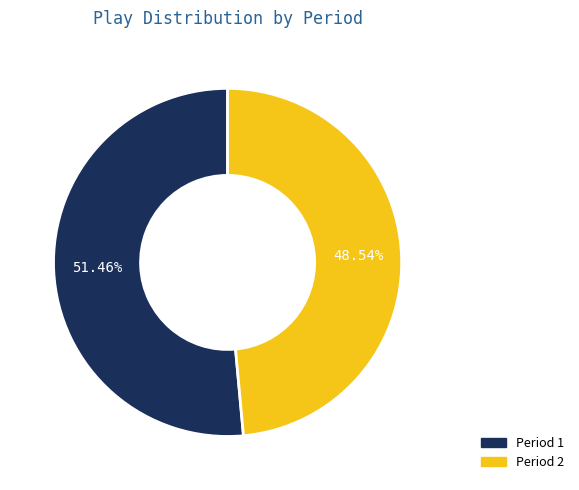

Does Period 2 account for over 50% of the chart?

No